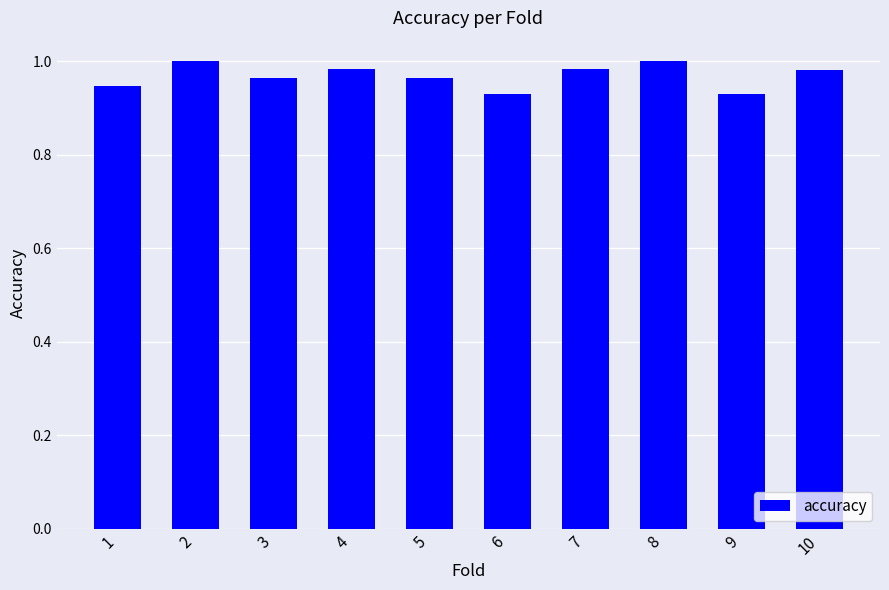

True or false: the data shows 0.7 at 5.

False